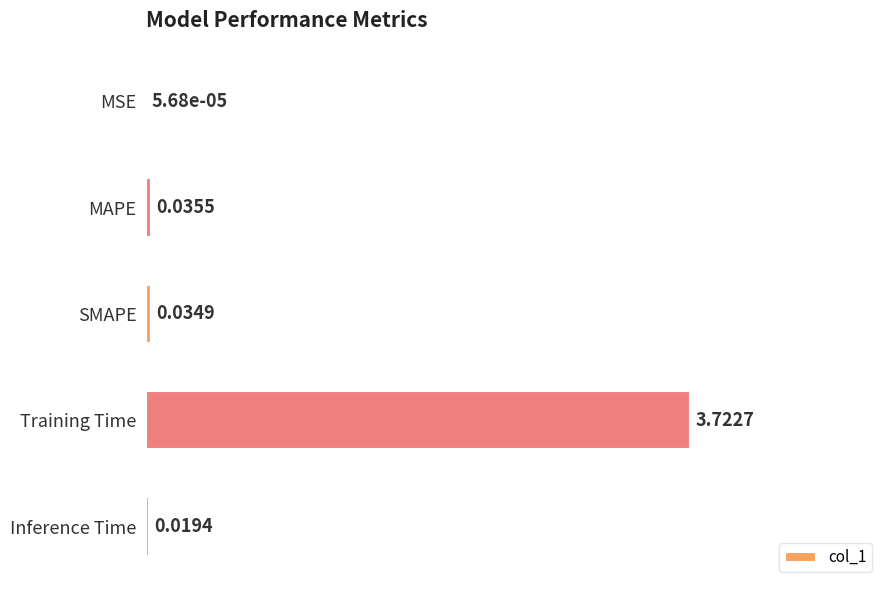

What is the sum of all values?

1.0